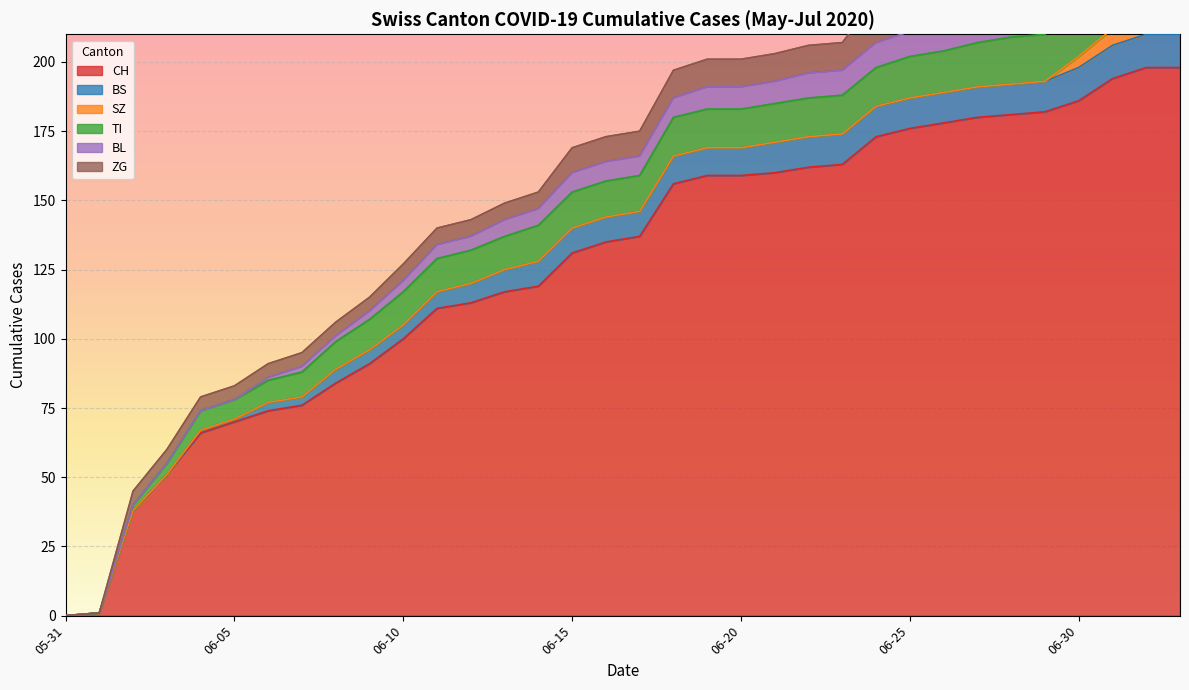

Reading left to right, what are all the values shown in this chart?

CH: 0	1	38	51	66	70	74	76	84	91	100	111	113	117	119	131	135	137	156	159	159	160	162	163	173	176	178	180	181	182	186	194	198	198
BS: 0	0	0	0	1	1	3	3	5	5	5	6	7	8	9	9	9	9	10	10	10	11	11	11	11	11	11	11	11	11	12	12	12	12
SZ: 0	0	0	0	0	0	0	0	0	0	0	0	0	0	0	0	0	0	0	0	0	0	0	0	0	0	0	0	0	0	4	6	9	9
TI: 0	0	2	4	7	7	8	9	10	11	12	12	12	12	13	13	13	13	14	14	14	14	14	14	14	15	15	16	17	17	17	19	20	20
BL: 0	0	0	0	0	0	1	2	2	3	4	5	5	6	6	7	7	7	7	8	8	8	9	9	9	9	9	10	10	10	10	11	11	11
ZG: 0	0	5	5	5	5	5	5	5	5	6	6	6	6	6	9	9	9	10	10	10	10	10	10	16	16	18	18	18	18	19	22	22	22